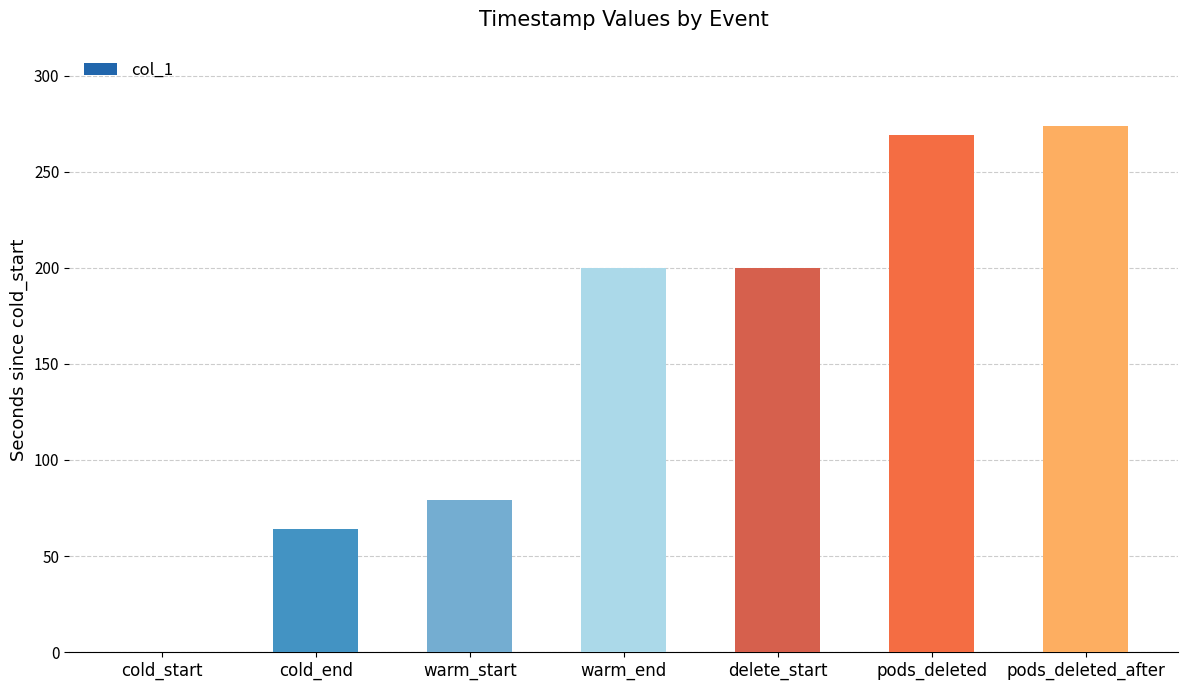

What is the greatest value displayed?

274.1